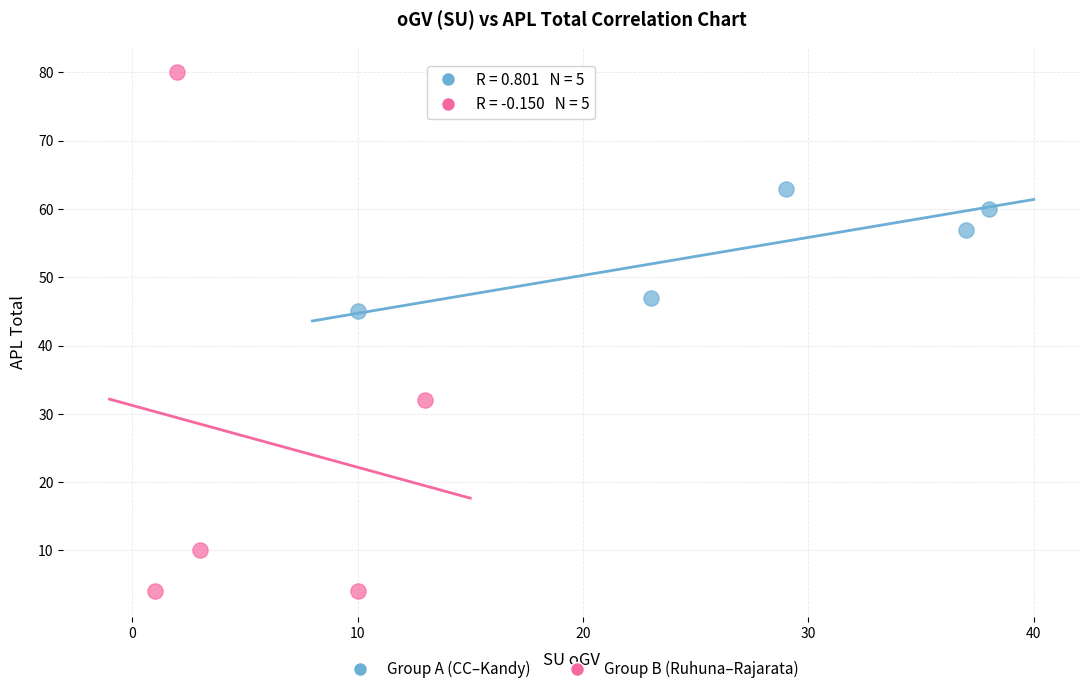

What are all the series names shown in the legend?

Group A (CC–Kandy), Group B (Ruhuna–Rajarata)